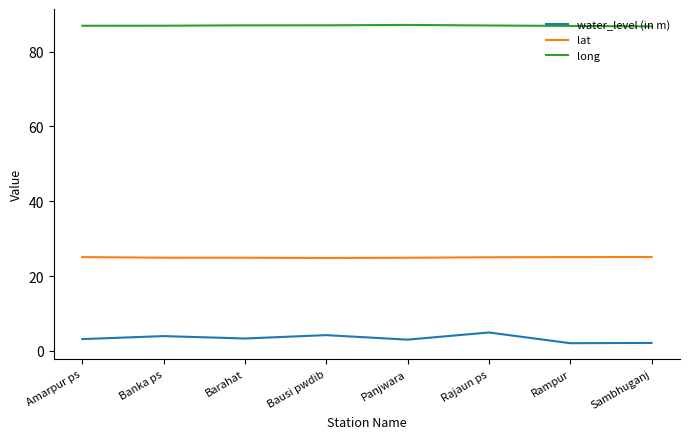

What position from the right is Banka ps?

7